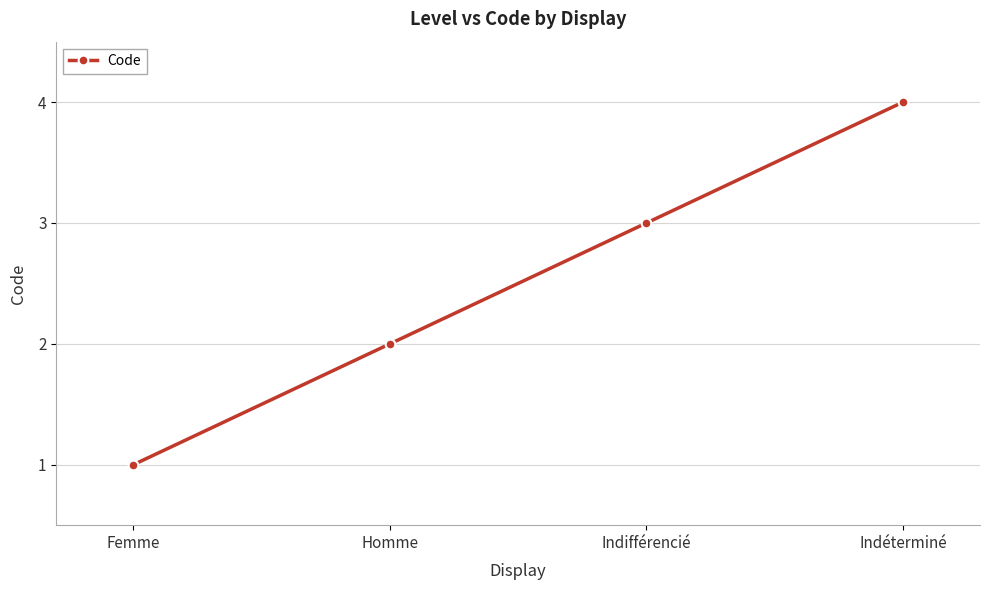

Reading left to right, extract all data points from this chart.

Femme=1	Homme=2	Indifférencié=3	Indéterminé=4